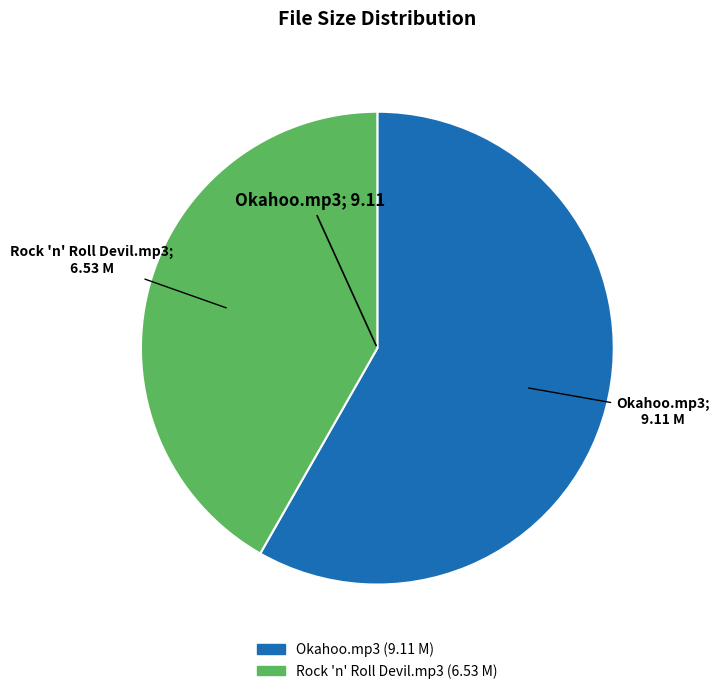

Do Rock 'n' Roll Devil.mp3 and Okahoo.mp3 together represent more than half of the pie?

Yes